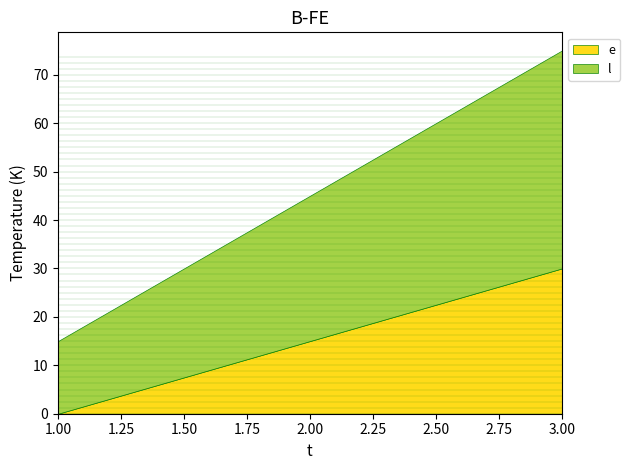

Reading right to left, transcribe all the data shown in this chart.

e: 3=30	2=15	1=0
l: 3=45	2=30	1=15